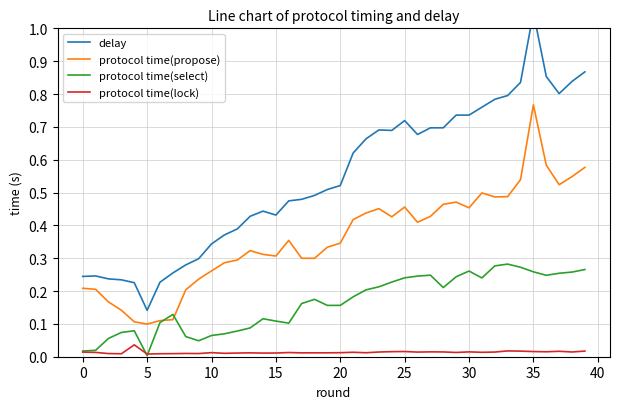

True or false: delay and protocol time(select) cross at least once.

False